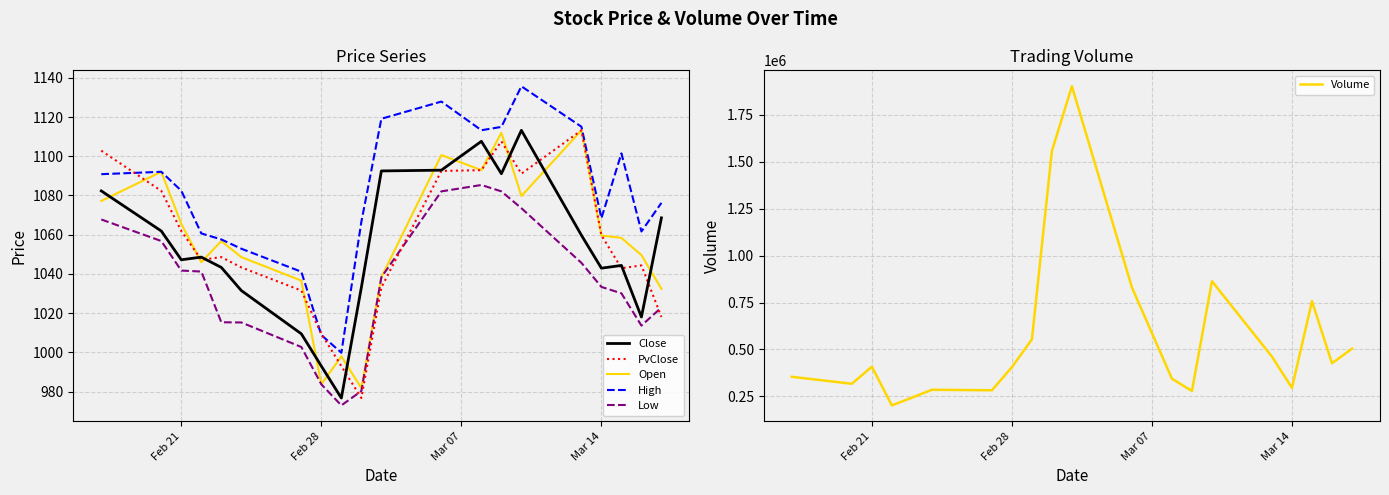

At how many categories does at least one series exceed 1768333?

1